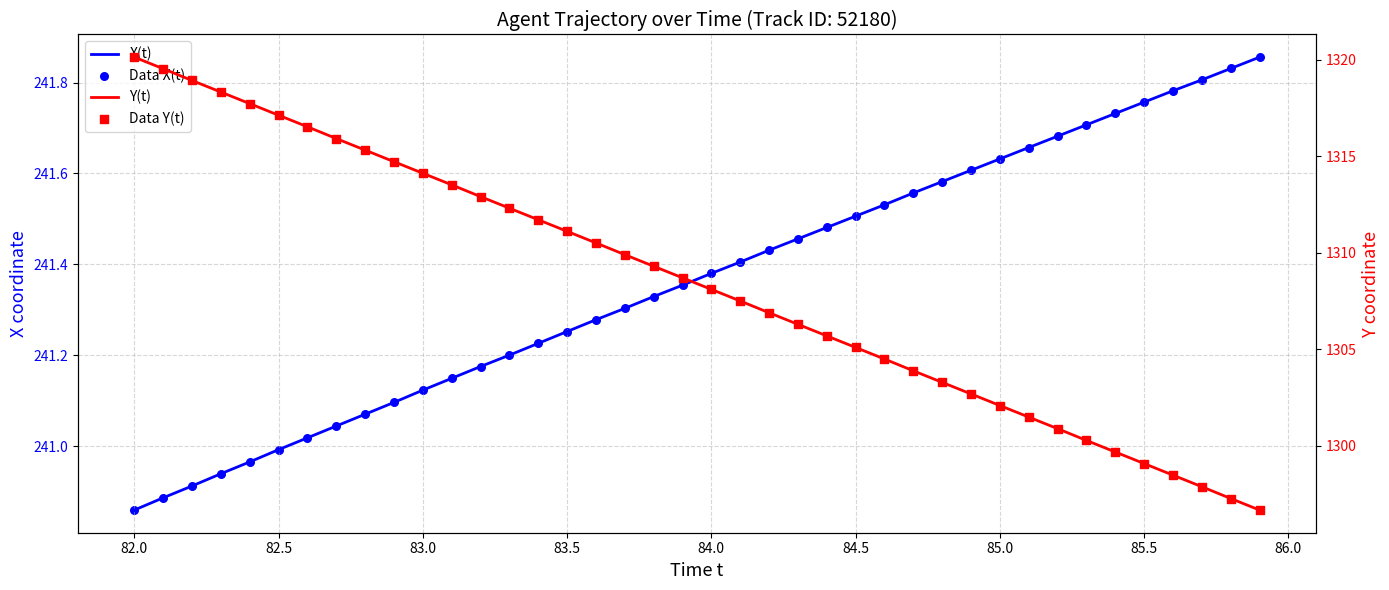

What are all the series names shown in the legend?

X(t), Data X(t), Y(t), Data Y(t)